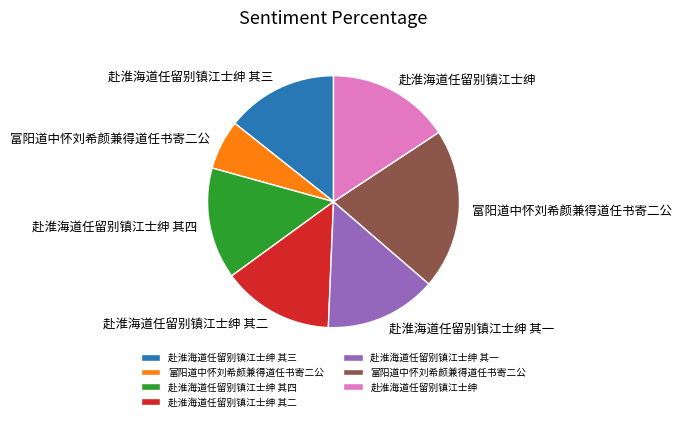

Is there any slice that represents more than half of the pie?

No